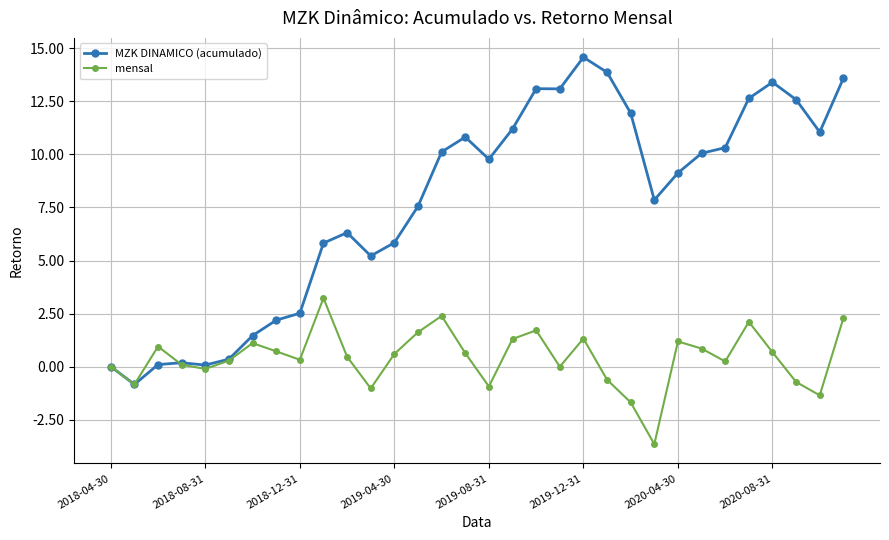

At which category is the sum across all series the highest?

2019-12-31